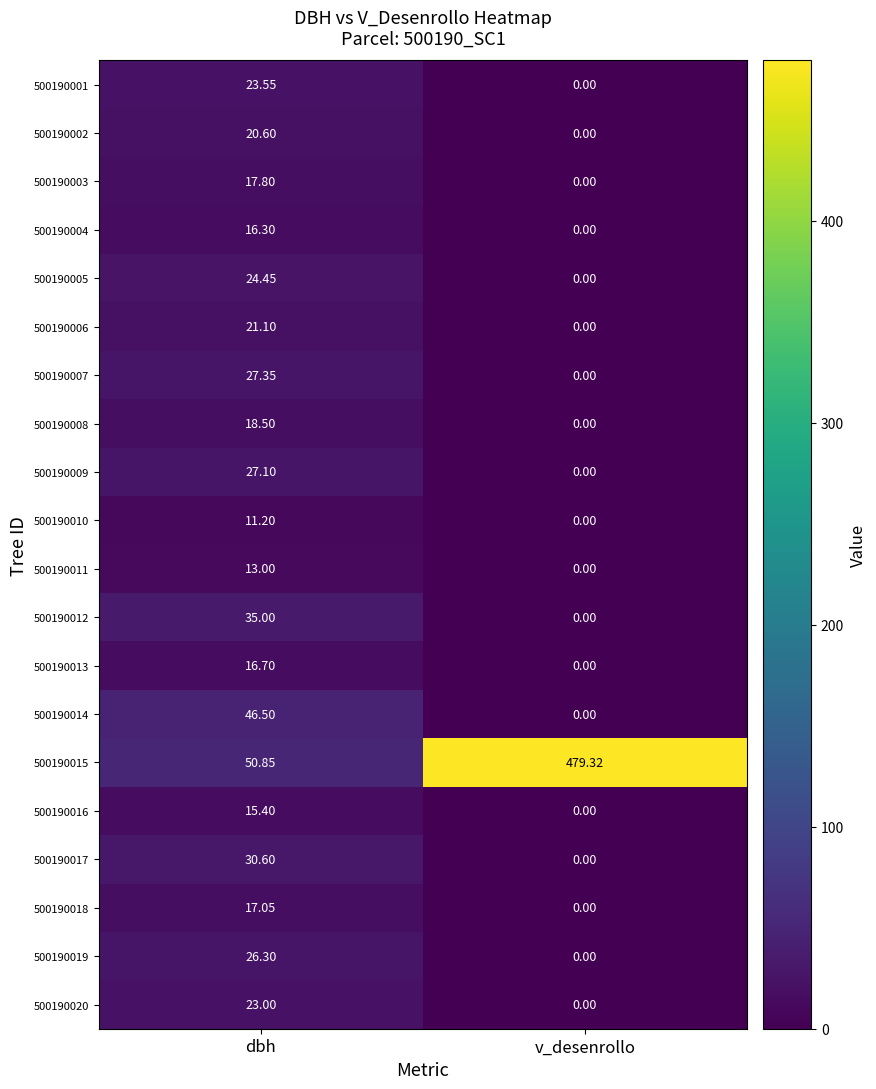

Which label corresponds to the largest value in the chart?

v_desenrollo